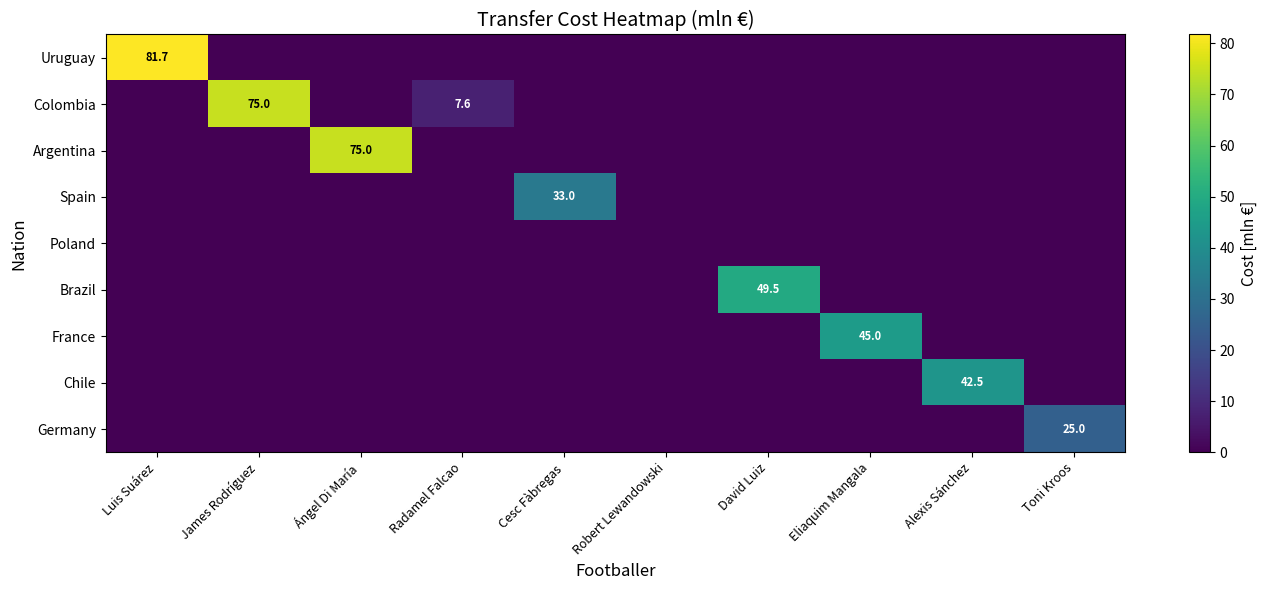

Rank the series at Eliaquim Mangala from highest to lowest value.

France, Uruguay, Colombia, Argentina, Spain, Poland, Brazil, Chile, Germany